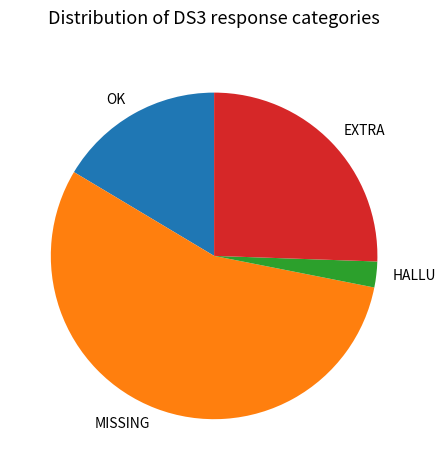

Rank the categories by value from lowest to highest.

HALLU, OK, EXTRA, MISSING